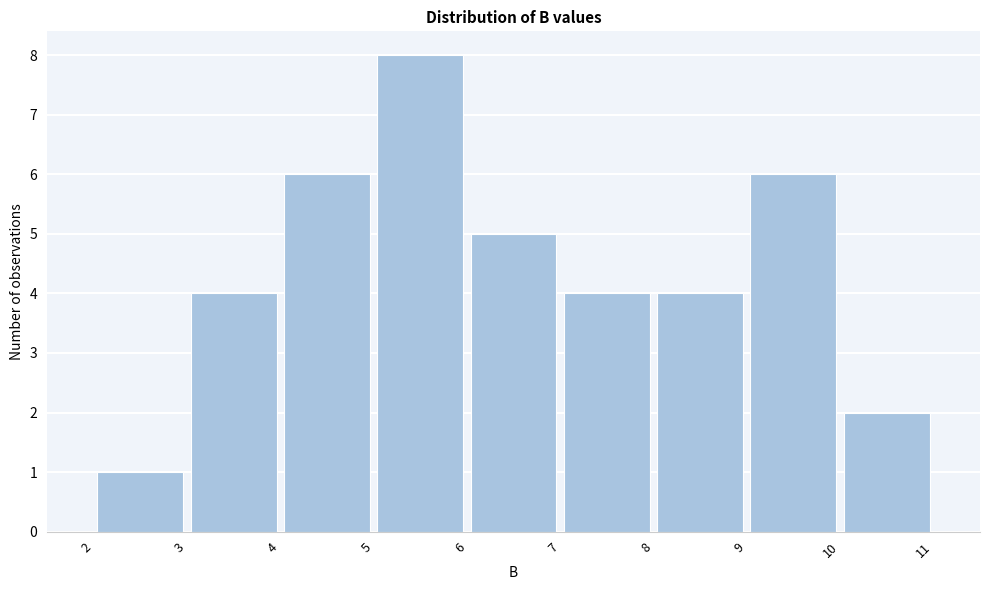

Reading left to right, list every bar in this chart as the range it spans on the x-axis followed by its height. The values are not printed on the chart, so give them approximately, as read against the axis.

2 to 3: 1
3 to 4: 4
4 to 5: 6
5 to 6: 8
6 to 7: 5
7 to 8: 4
8 to 9: 4
9 to 10: 6
10 to 11: 2